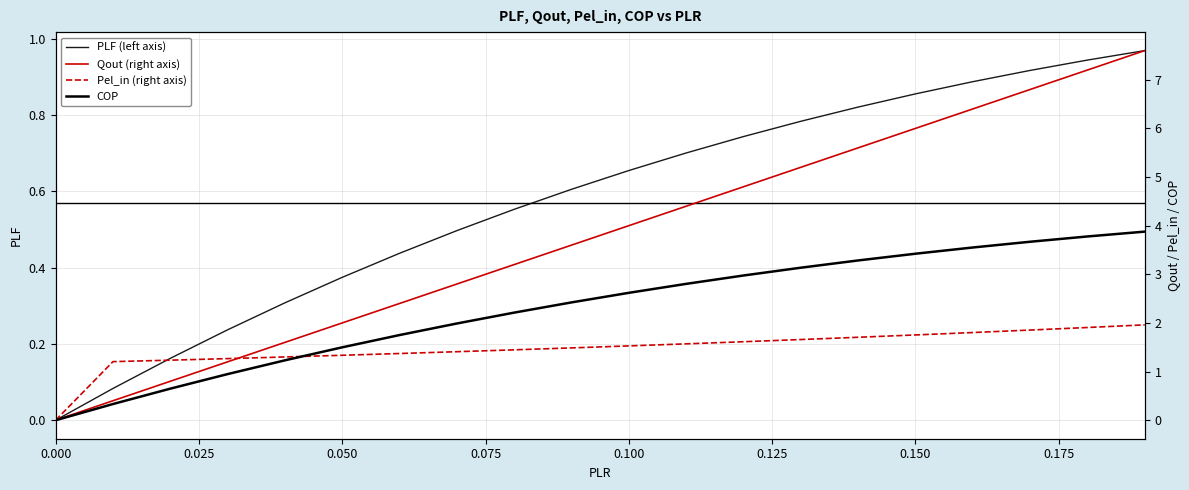

True or false: COP and PLF (left axis) cross at least once.

True